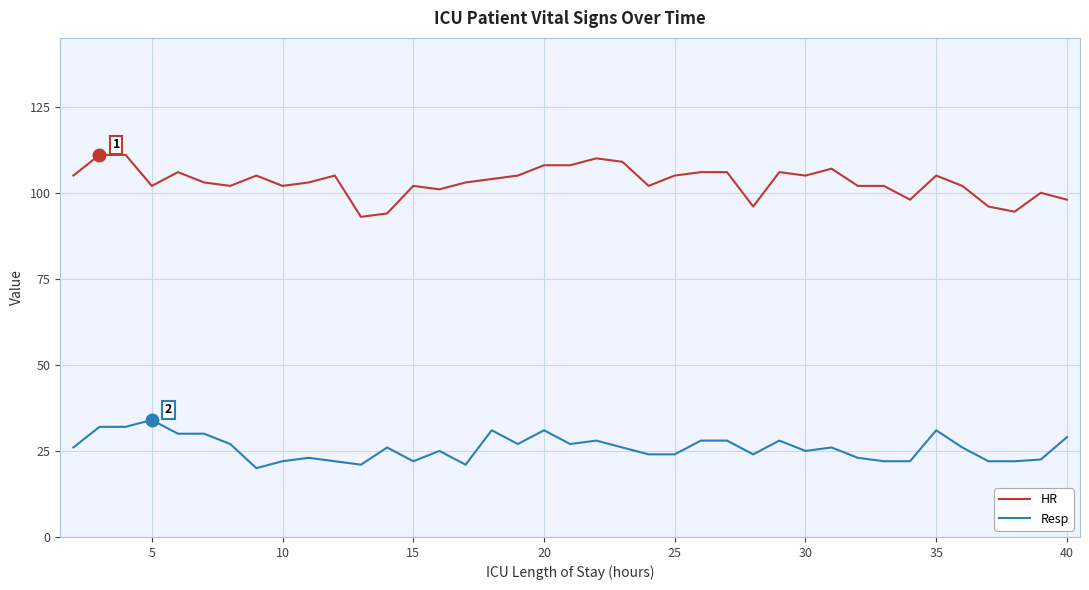

What is the minimum value shown in the chart?

20.0